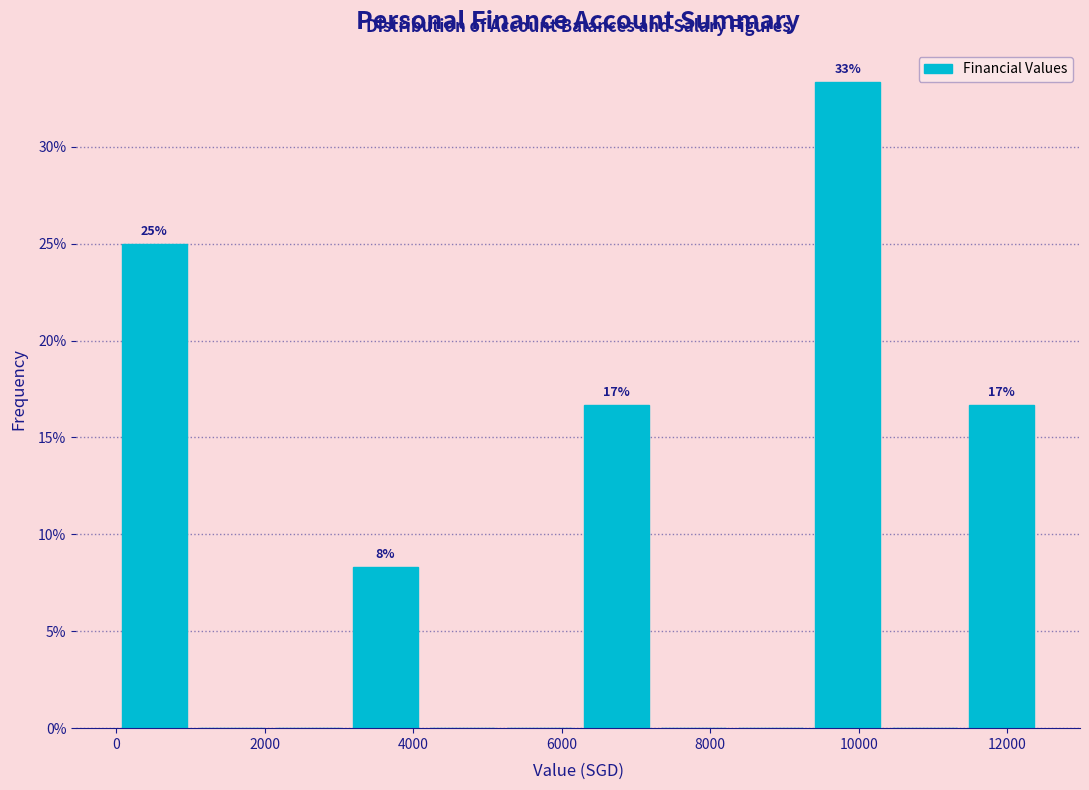

Over which range of the x-axis is the bar tallest?

9400 to 10400